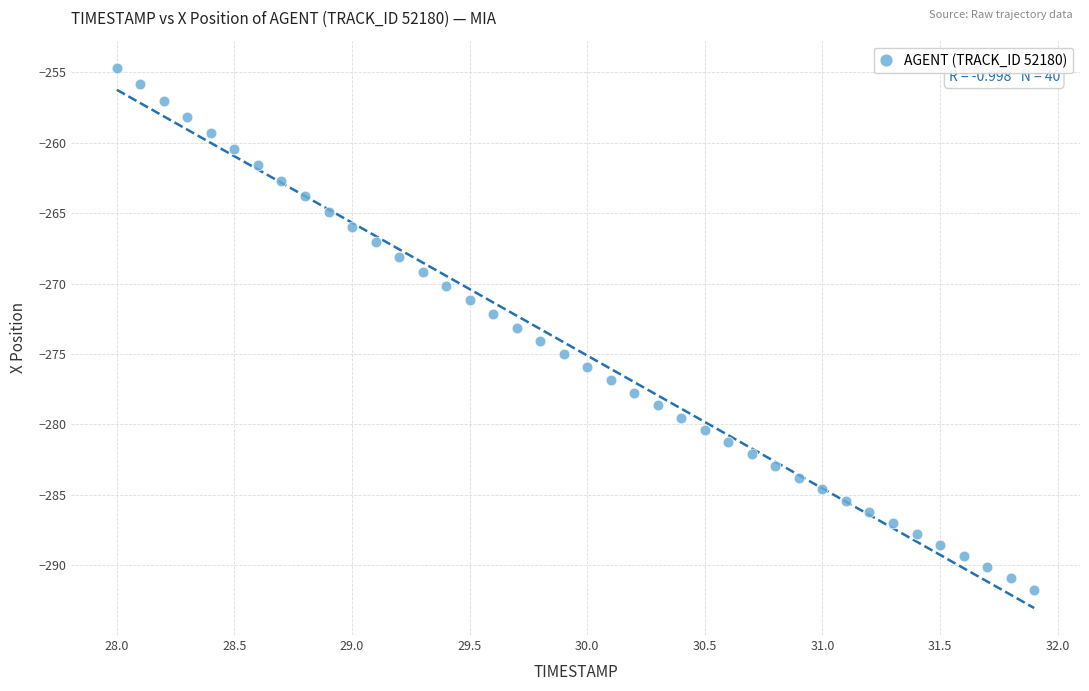

What is the range of X values (max minus min)?

3.9